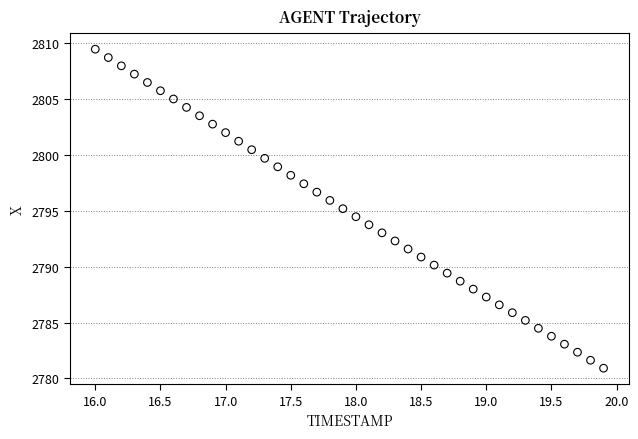

What is the range of Y values (max minus min)?

28.6